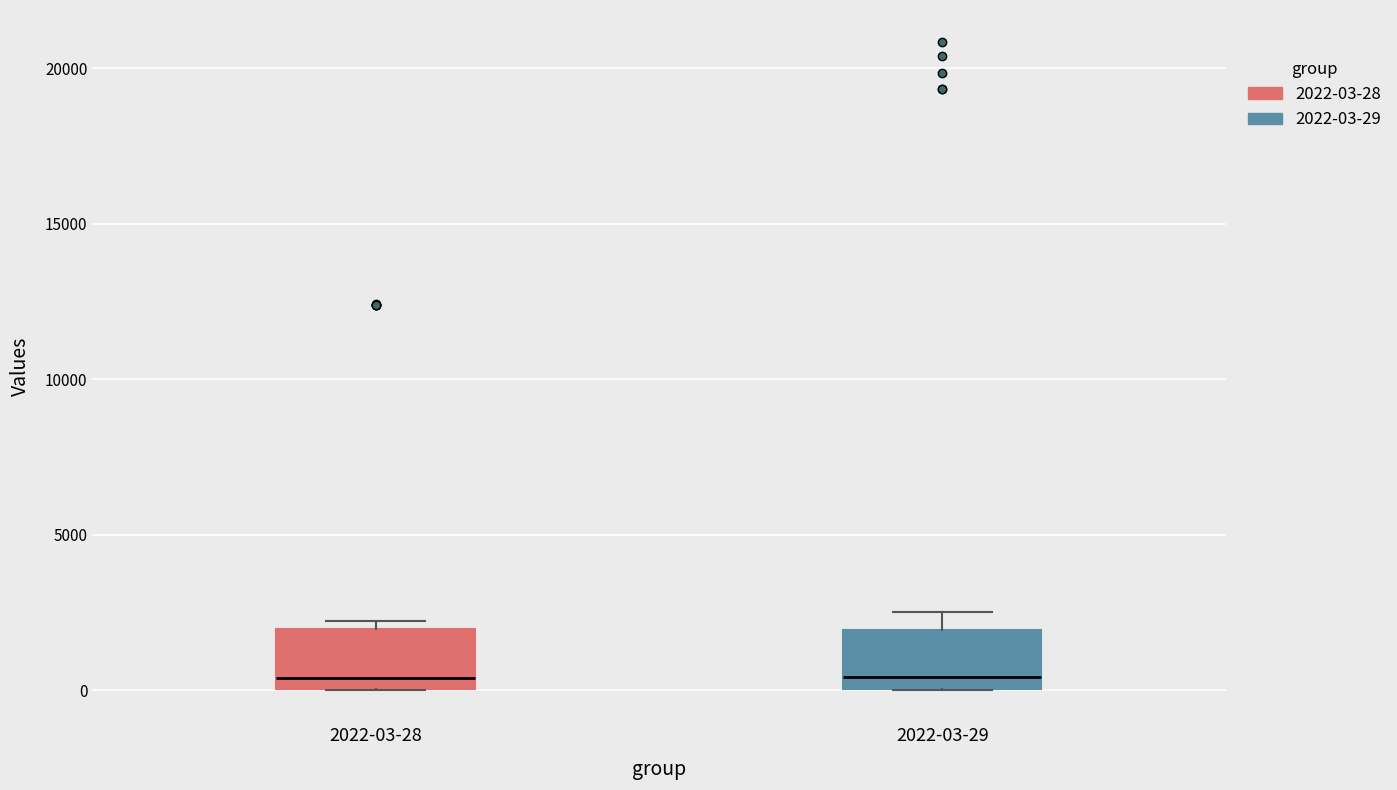

Where does the upper whisker of the box for 2022-03-29 end on the y-axis? The values are not printed on the chart, so give them approximately, as read against the axis.

2500